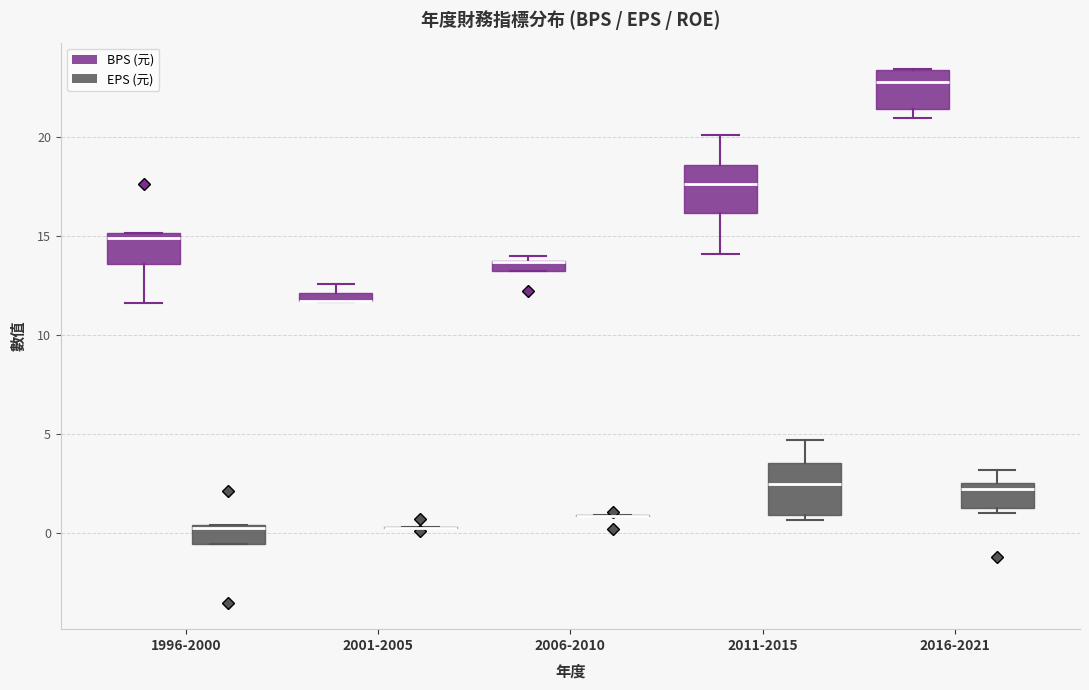

Where is the upper edge of the box for 2001-2005 (BPS (元)) on the y-axis? The values are not printed on the chart, so give them approximately, as read against the axis.

12.0